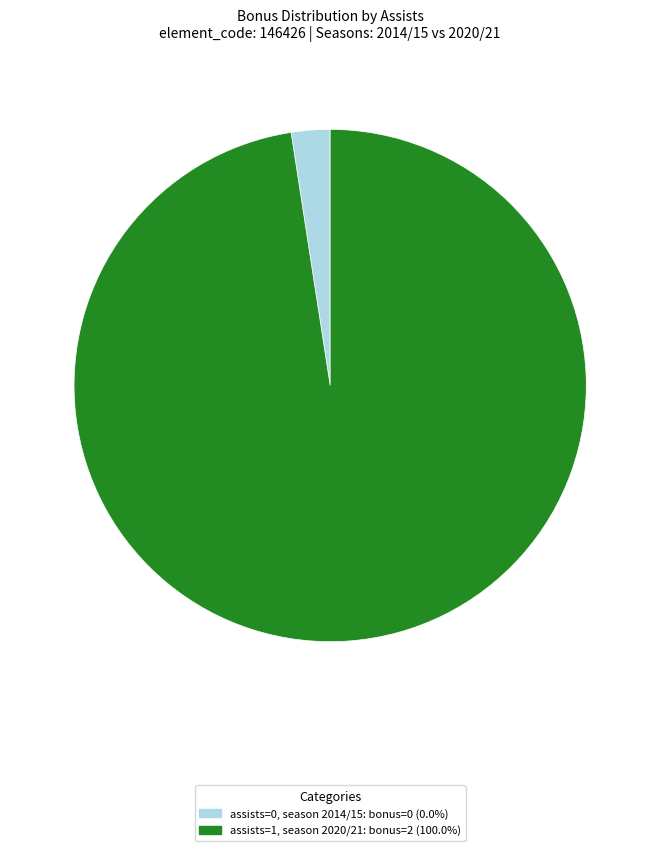

Is there any slice that represents more than half of the pie?

Yes